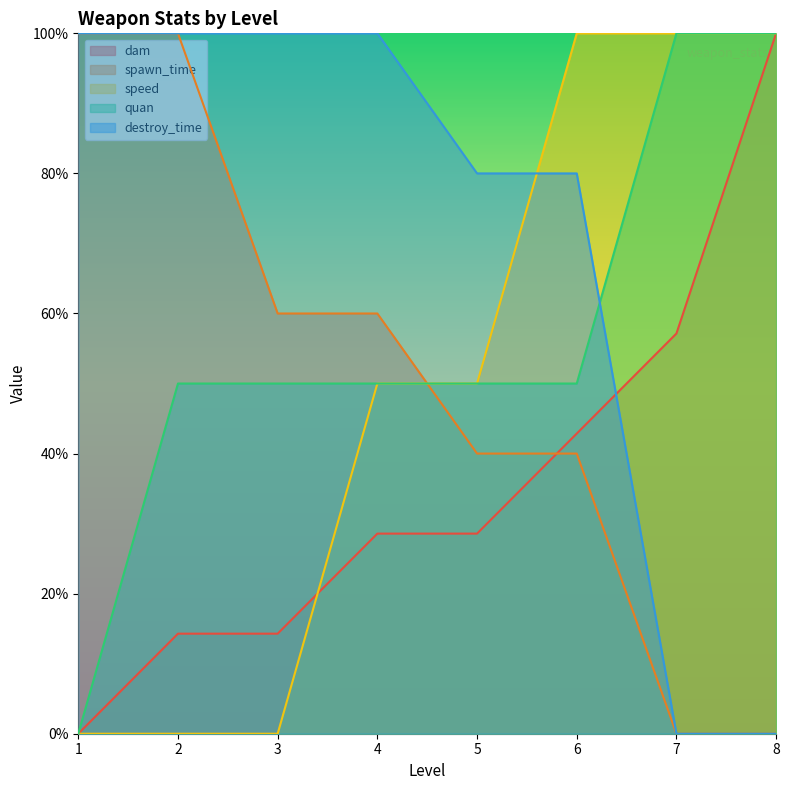

The spawn_time series shows 60.0 at 3. True or false?

True